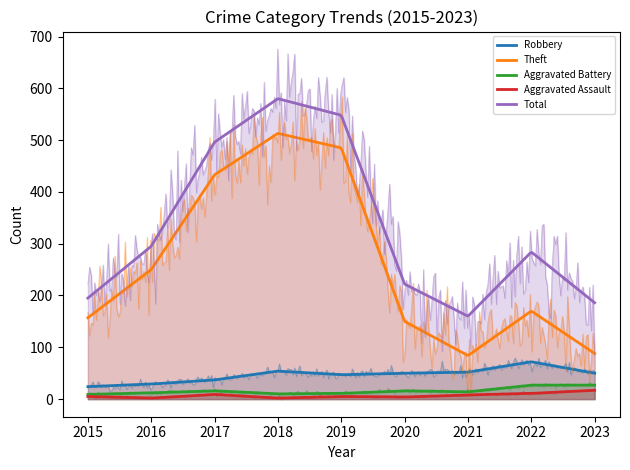

What is the spread (max minus min) of values at 2020?

218